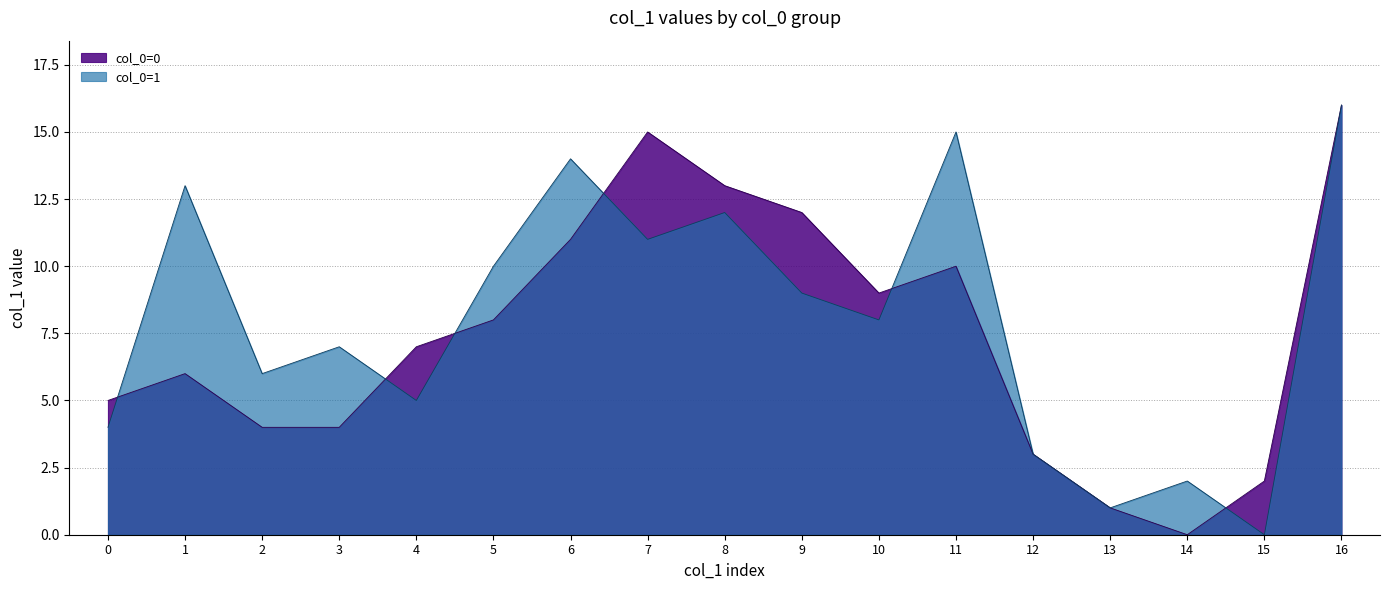

At which label does col_0=0 first exceed 7?

5